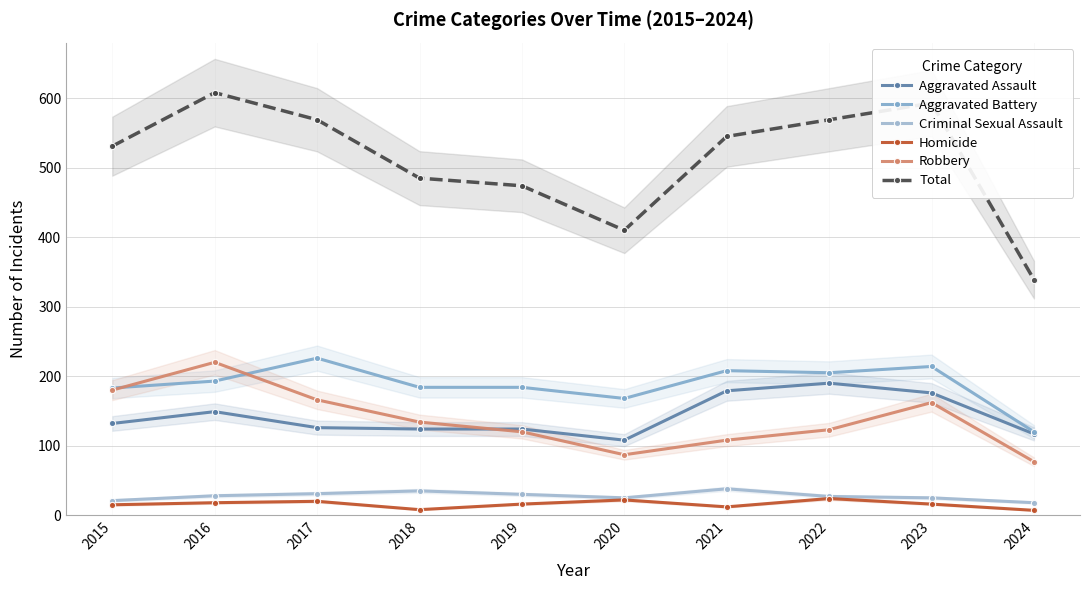

How many interior local peaks does the Total series have?

2